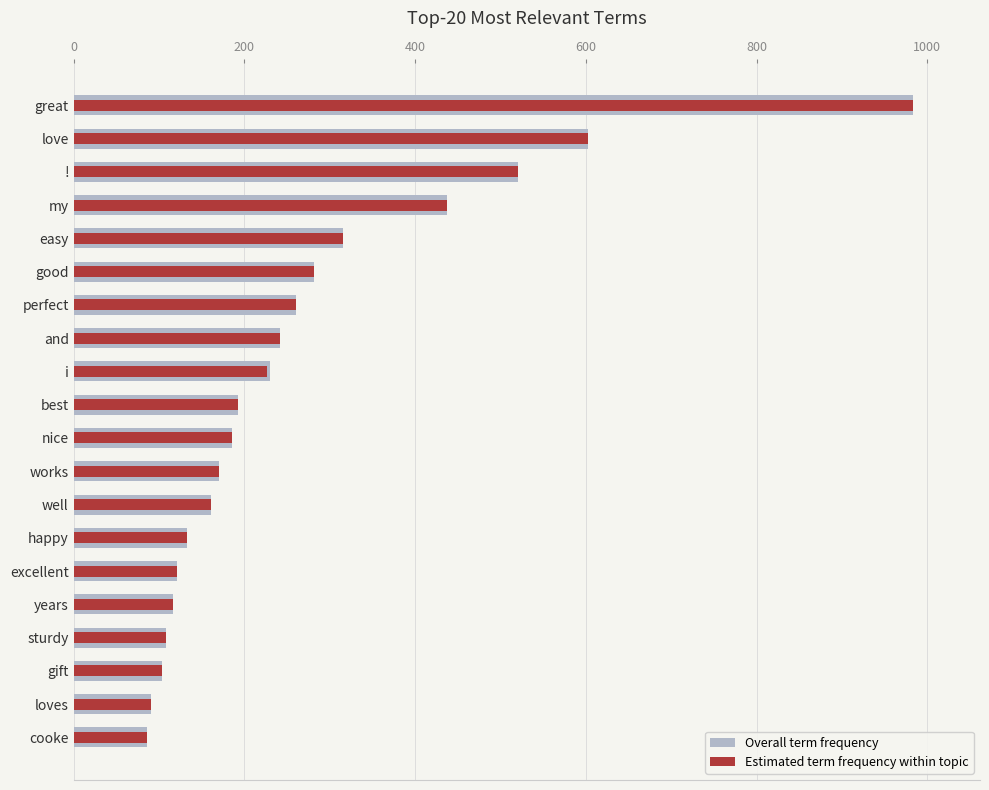

How many bars are there in total?

40